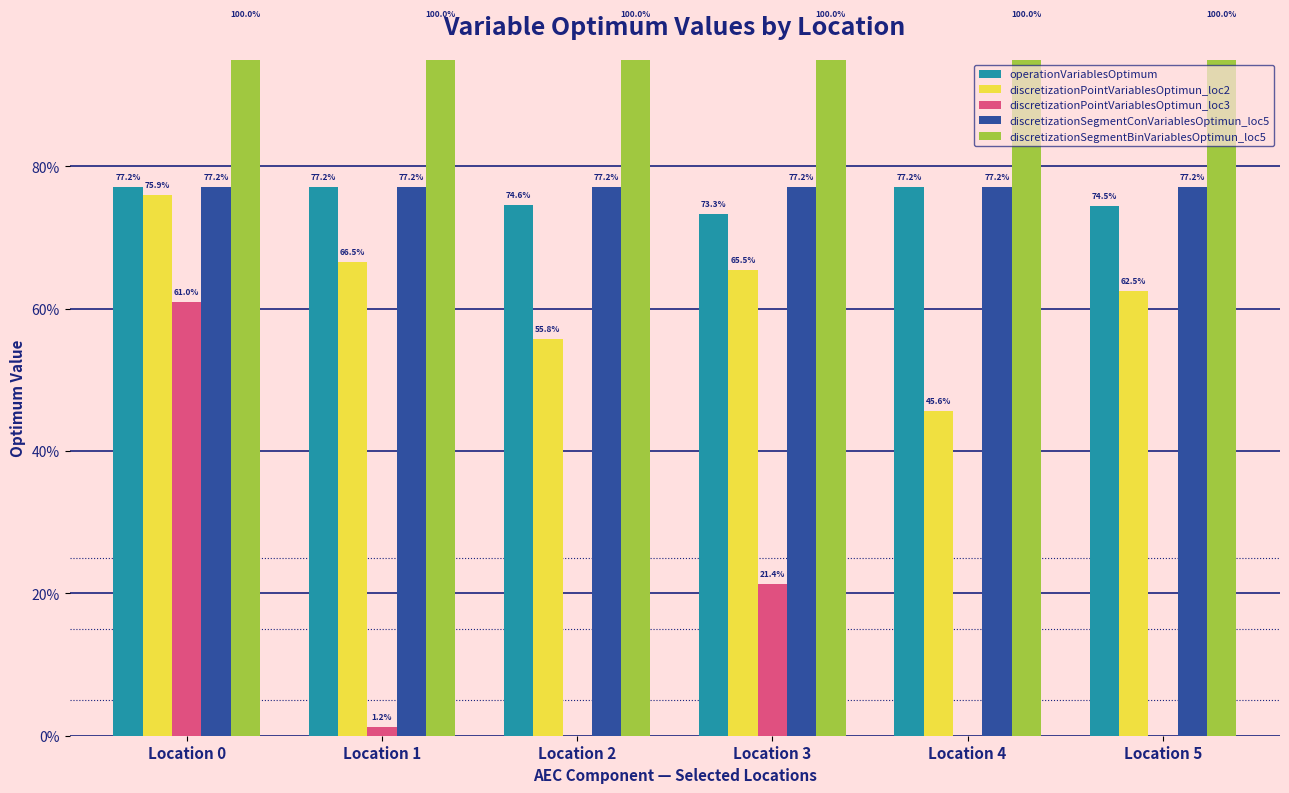

Does the chart contain any negative values?

No